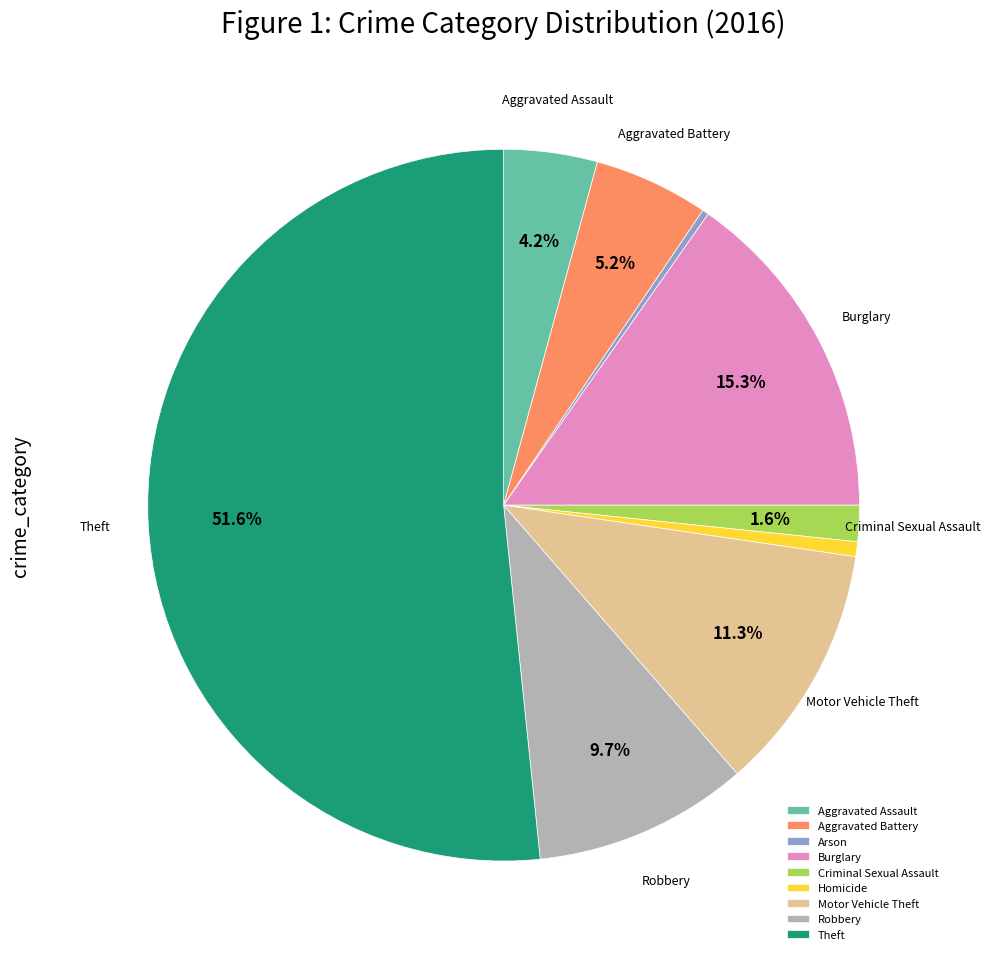

Count the number of slices in the pie.

9